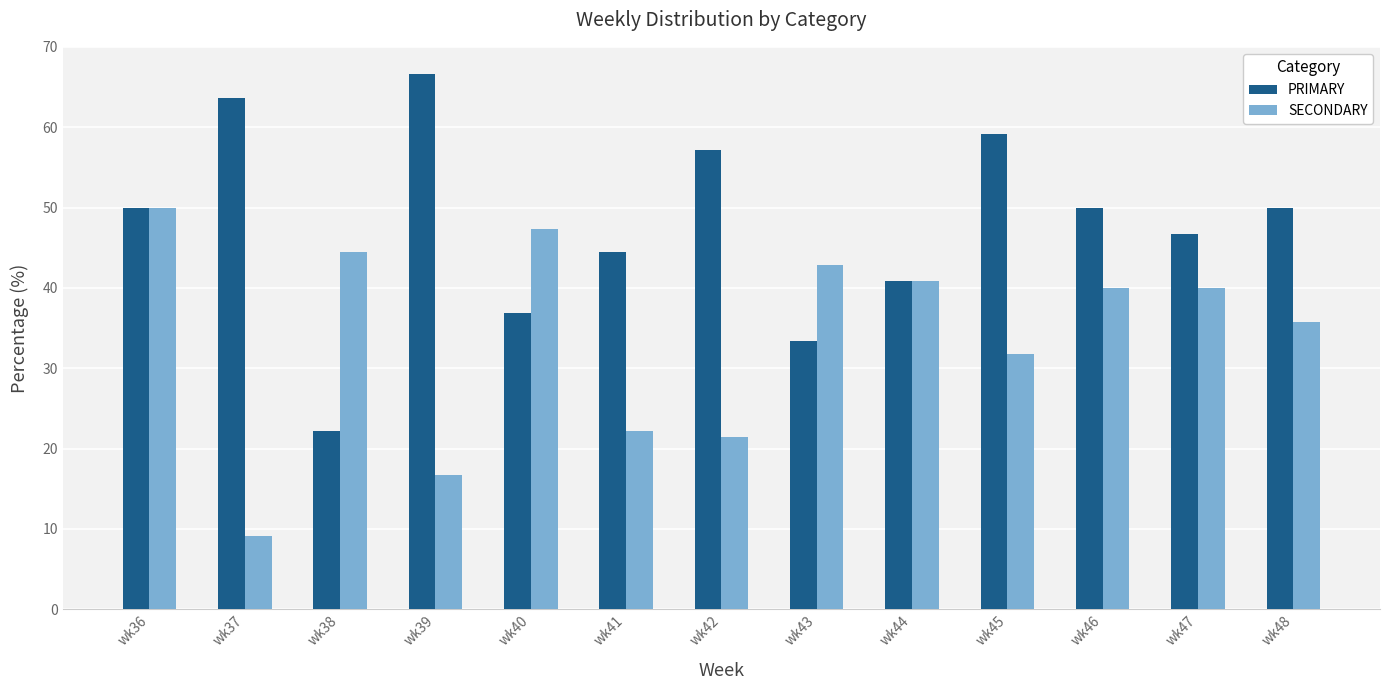

What is the value of the SECONDARY bar at the 8th from the left?

42.9